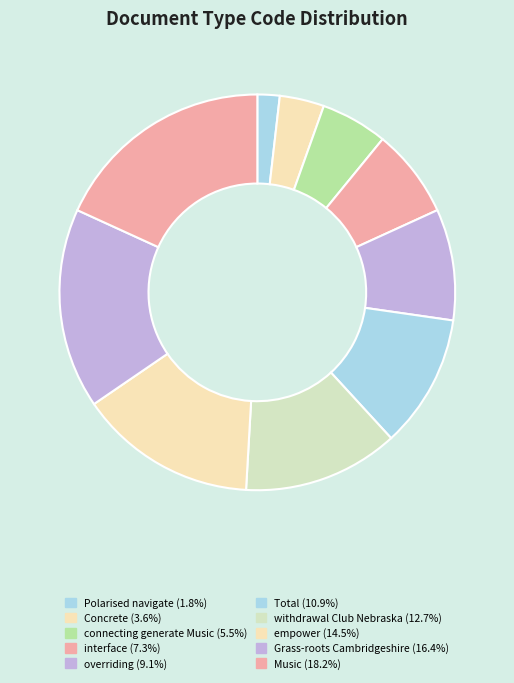

Is it true that withdrawal Club Nebraska is 13% of the pie?

True